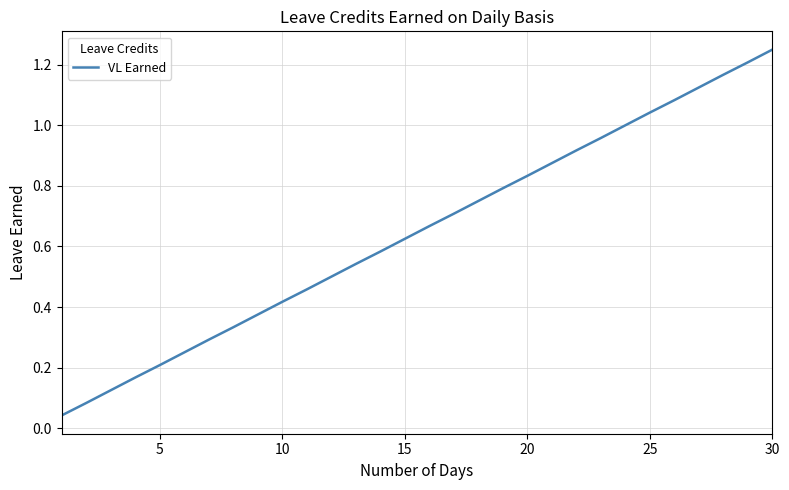

Reading left to right, list all the values displayed in this chart.

0.0	0.1	0.1	0.2	0.2	0.2	0.3	0.3	0.4	0.4	0.5	0.5	0.5	0.6	0.6	0.7	0.7	0.8	0.8	0.8	0.9	0.9	1.0	1.0	1.0	1.1	1.1	1.2	1.2	1.2